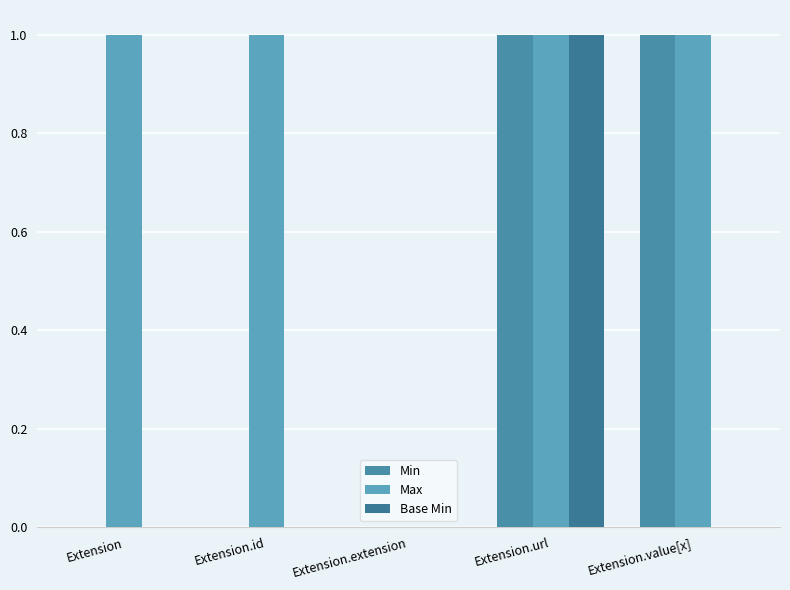

Reading right to left, transcribe all the data shown in this chart.

Min: 1	1	0	0	0
Max: 1	1	0	1	1
Base Min: 0	1	0	0	0